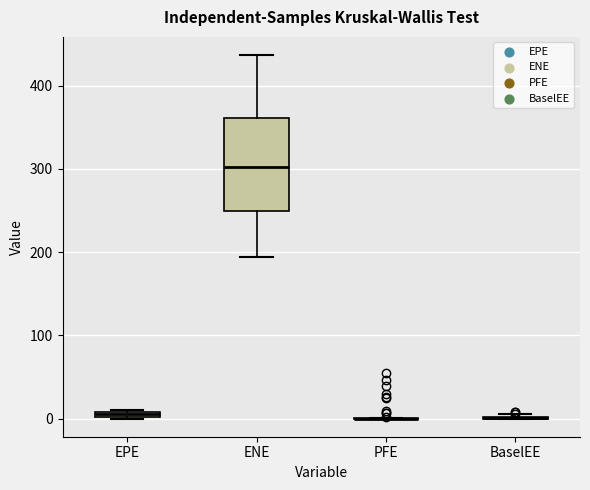

Which box is the tallest, from its lower edge to its upper edge?

ENE